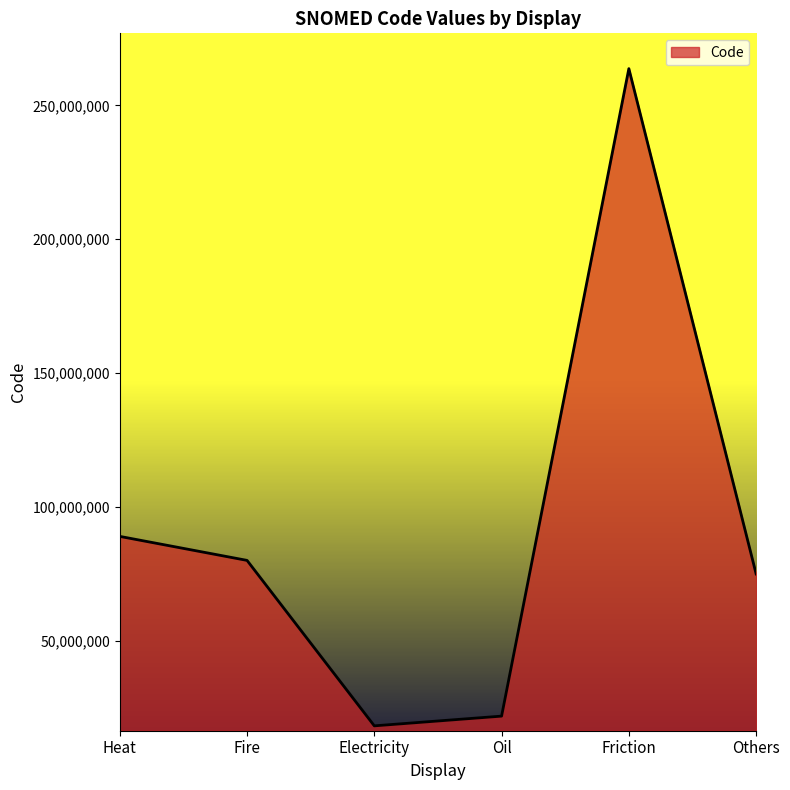

At which category does the data reach its first local peak?

Friction